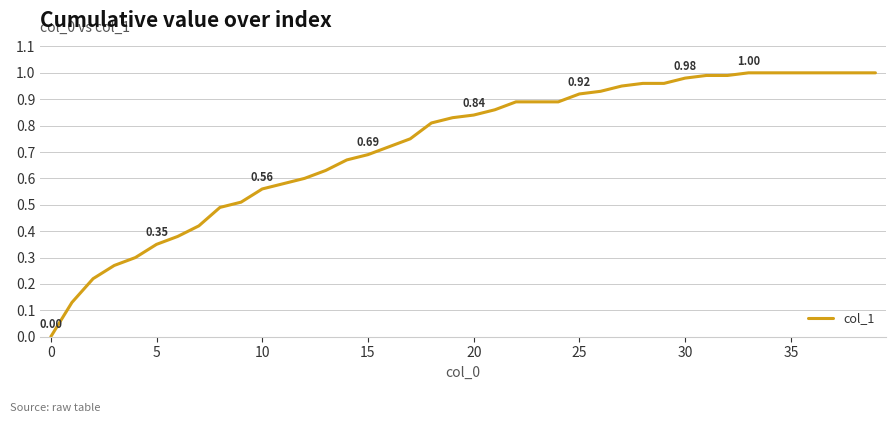

Is this an area chart (filled region under the line)?

No